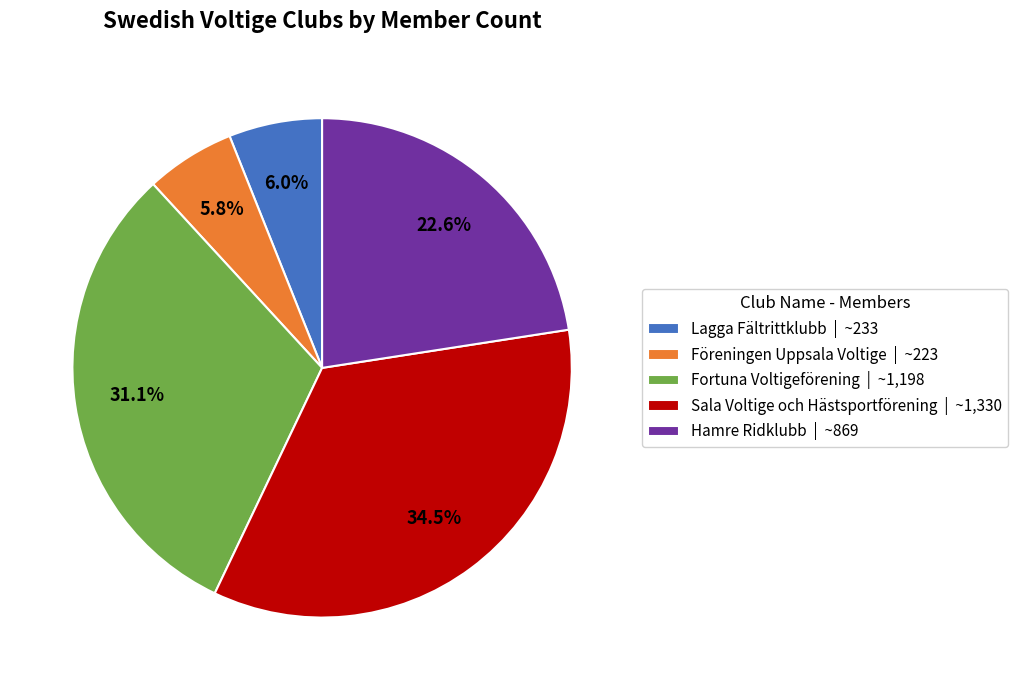

Does Föreningen Uppsala Voltige | ~223 account for over 50% of the chart?

No